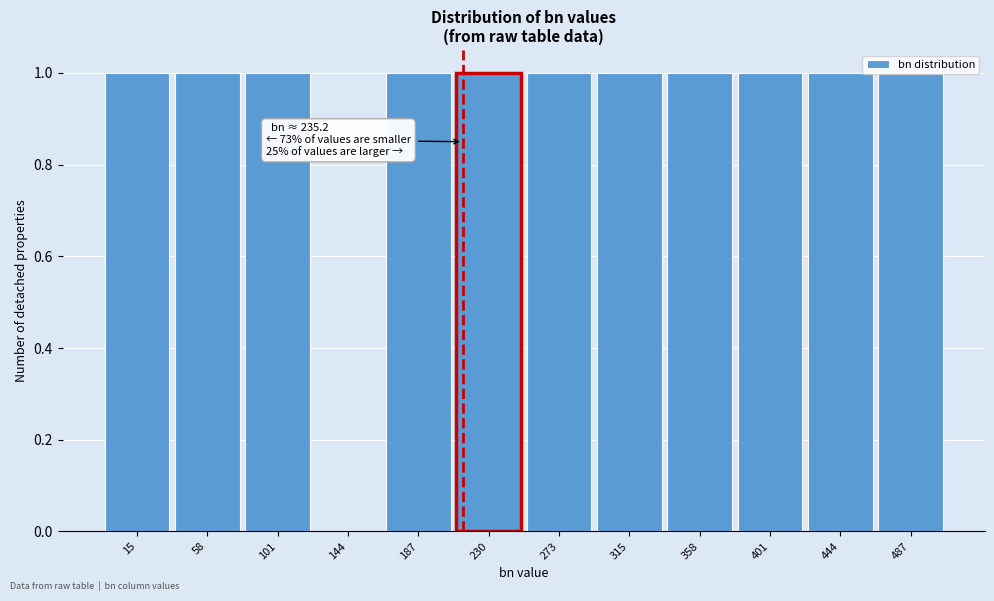

True or false: the data shows 1 at 487.

True